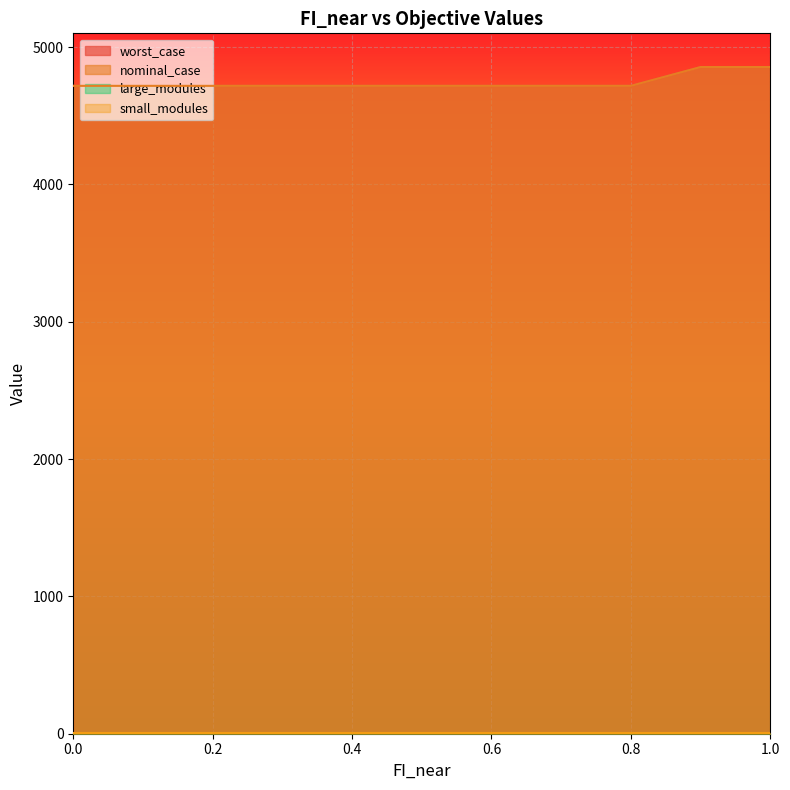

List the labels in order of nominal_case value, smallest first.

0.0, 0.1, 0.2, 0.3, 0.4, 0.5, 0.6, 0.7, 0.8, 0.9, 1.0